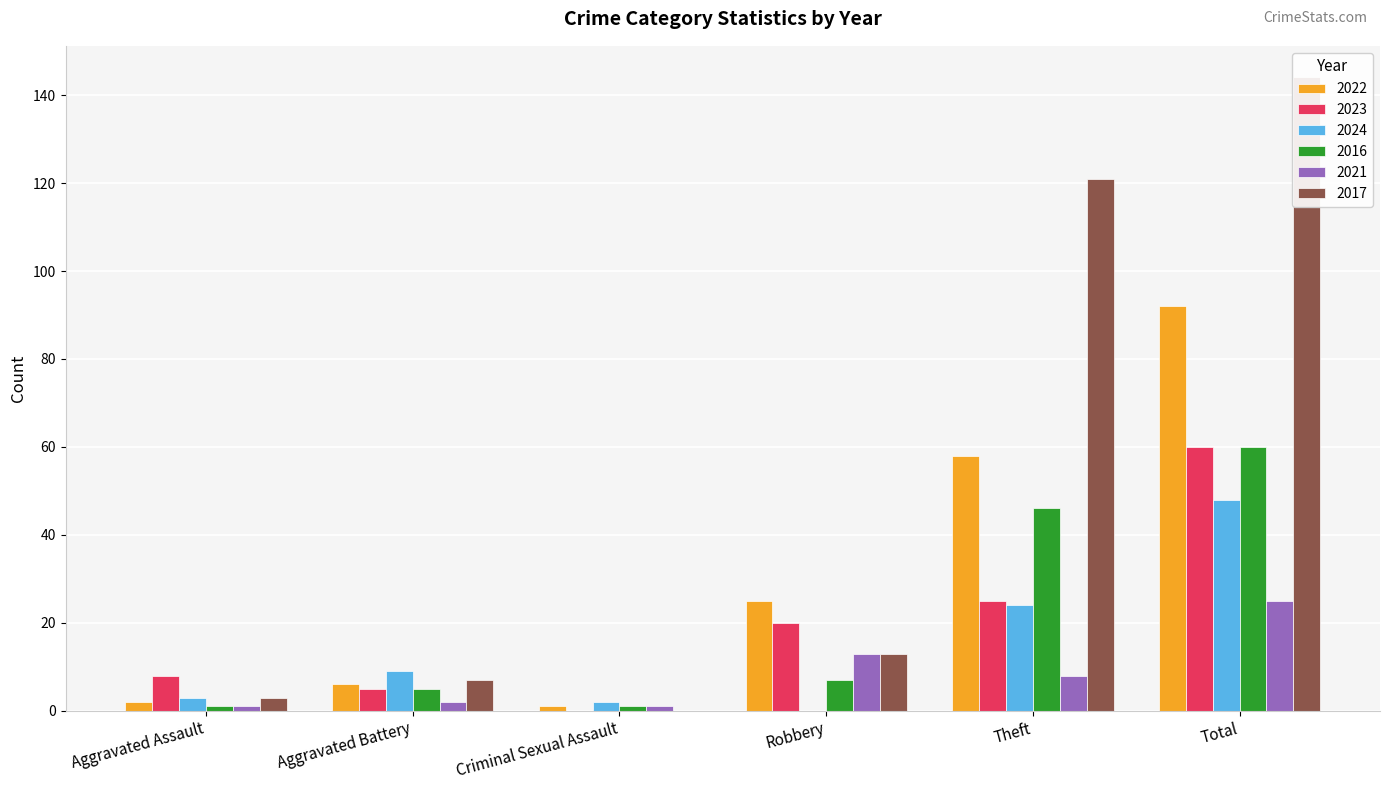

At how many categories does at least one series exceed 84?

2